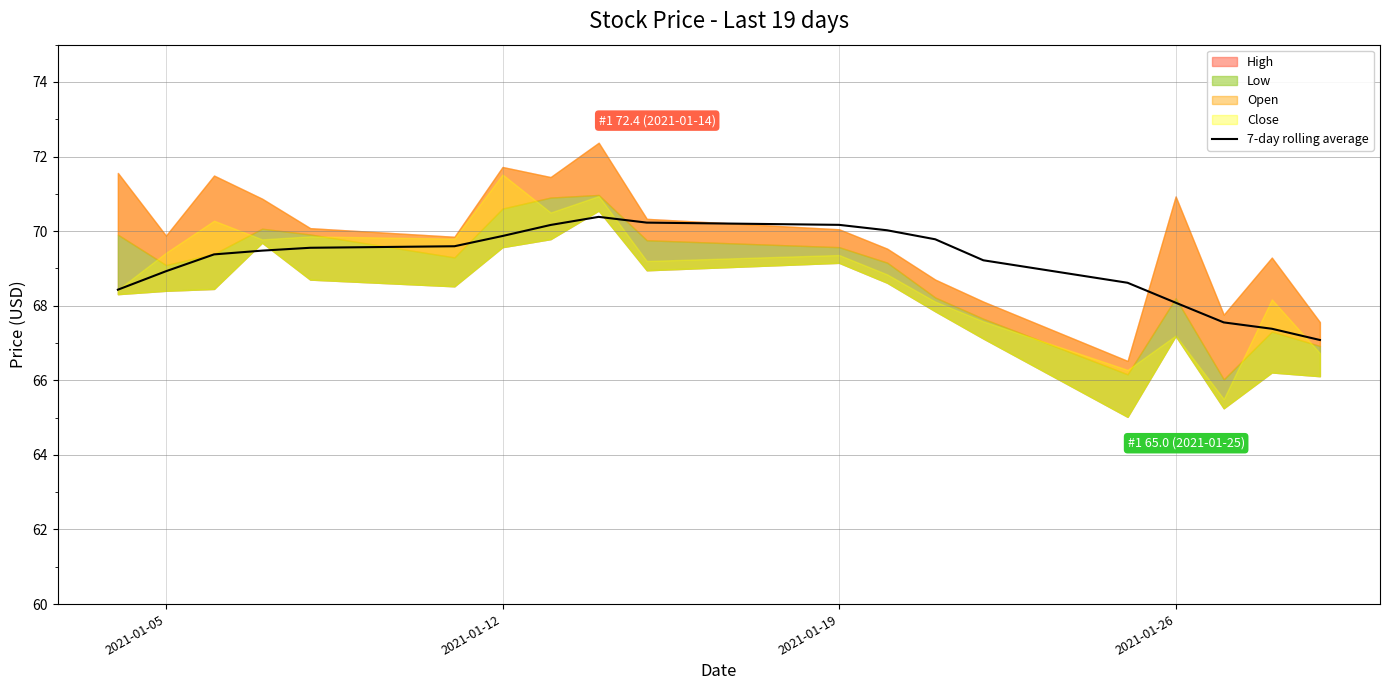

Count the number of values greater than 69.

12